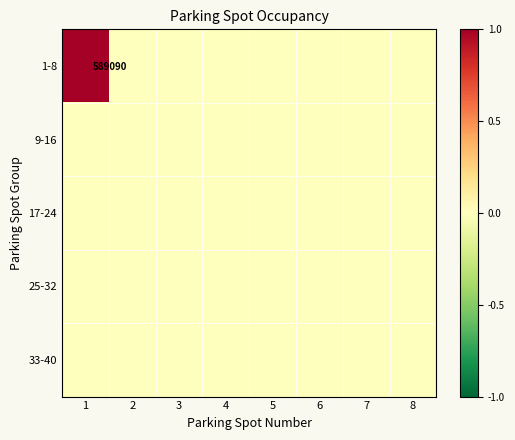

At which category is the sum across all series the highest?

1